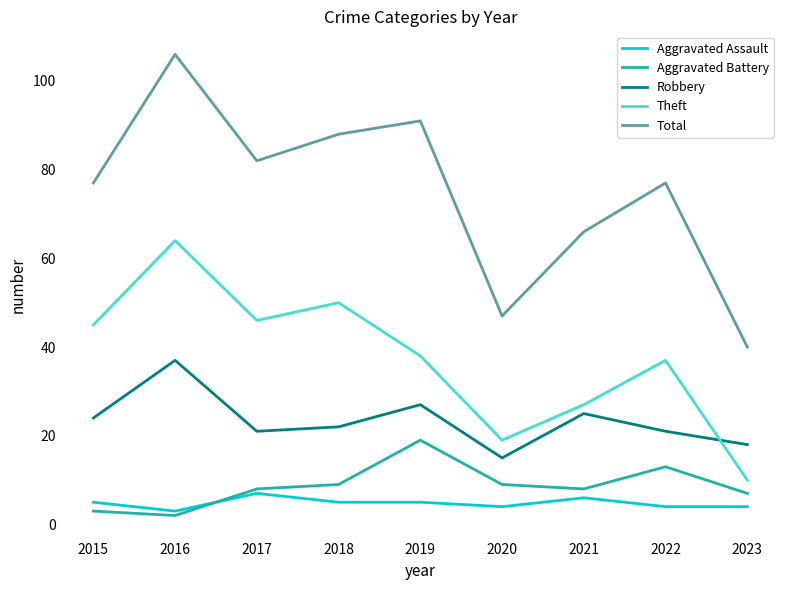

Read the Aggravated Battery value at 2017.

8